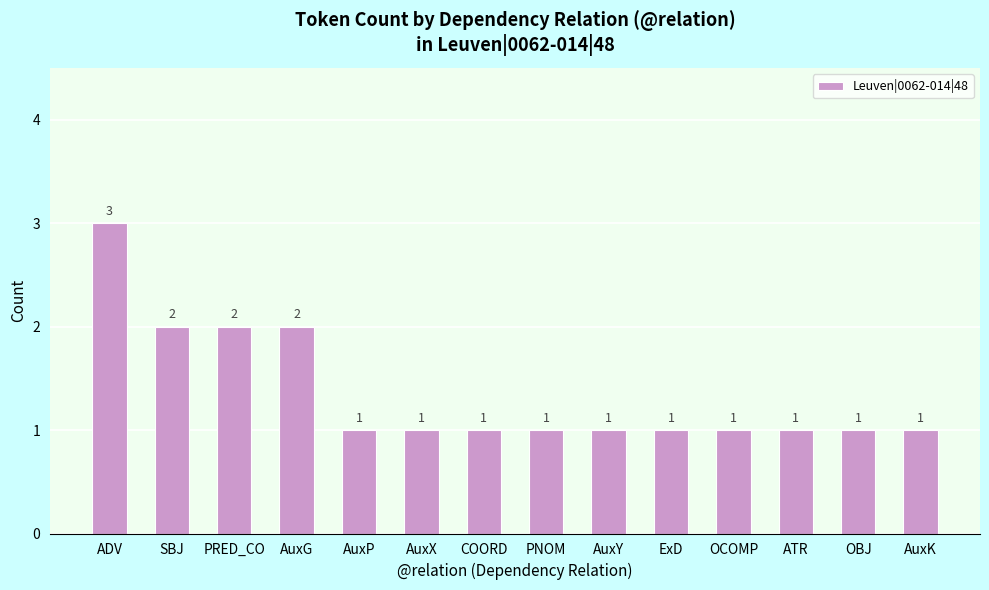

Reading left to right, what are all the values shown in this chart?

ADV=3	SBJ=2	PRED_CO=2	AuxG=2	AuxP=1	AuxX=1	COORD=1	PNOM=1	AuxY=1	ExD=1	OCOMP=1	ATR=1	OBJ=1	AuxK=1